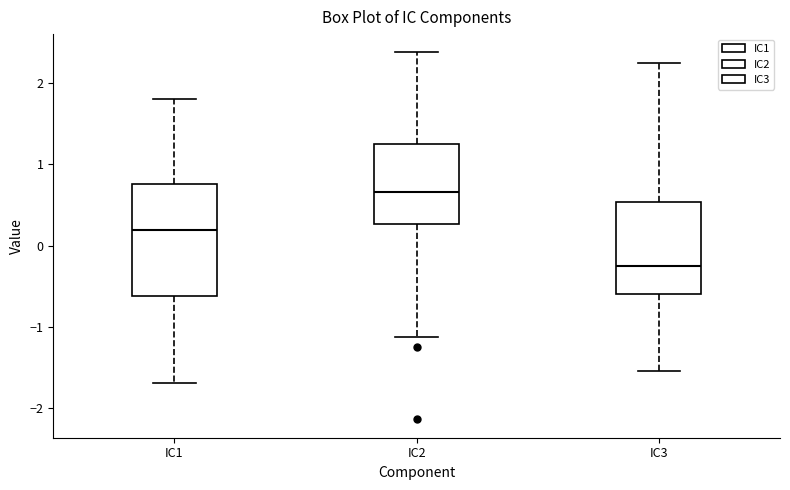

Which box has the lowest median line?

IC3